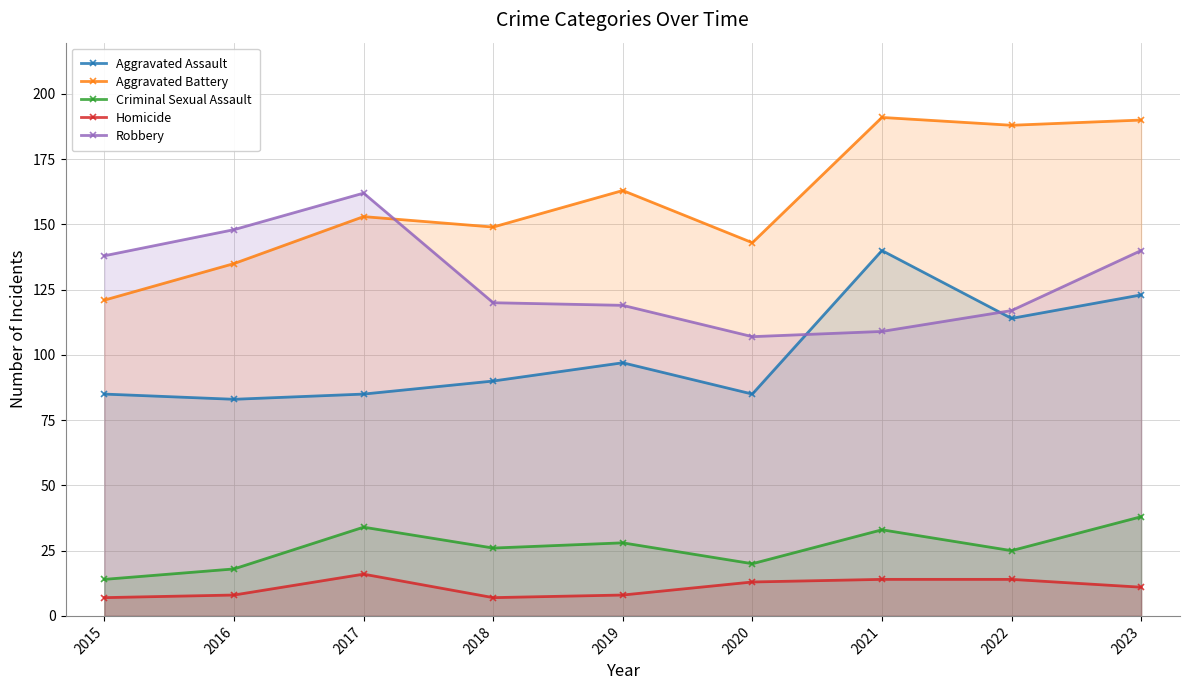

True or false: Homicide and Aggravated Battery intersect in this chart.

False